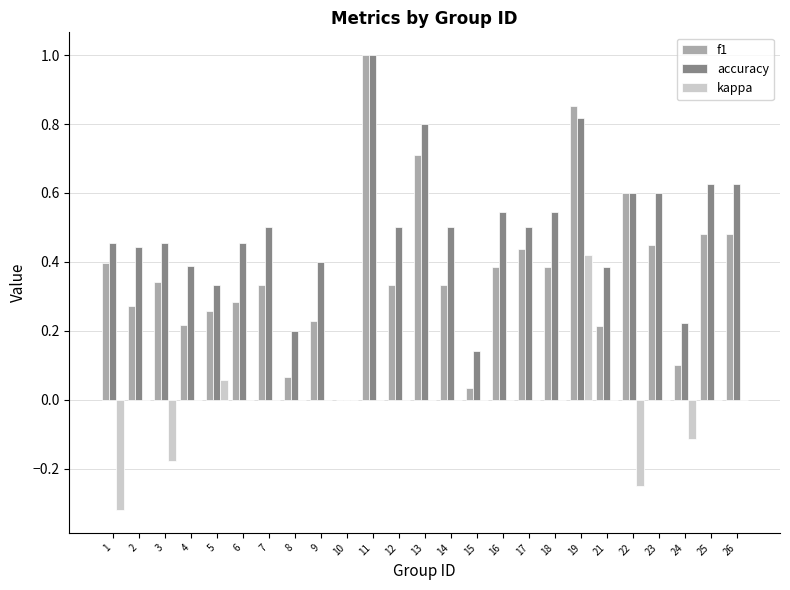

At which category is the sum across all series the highest?

19